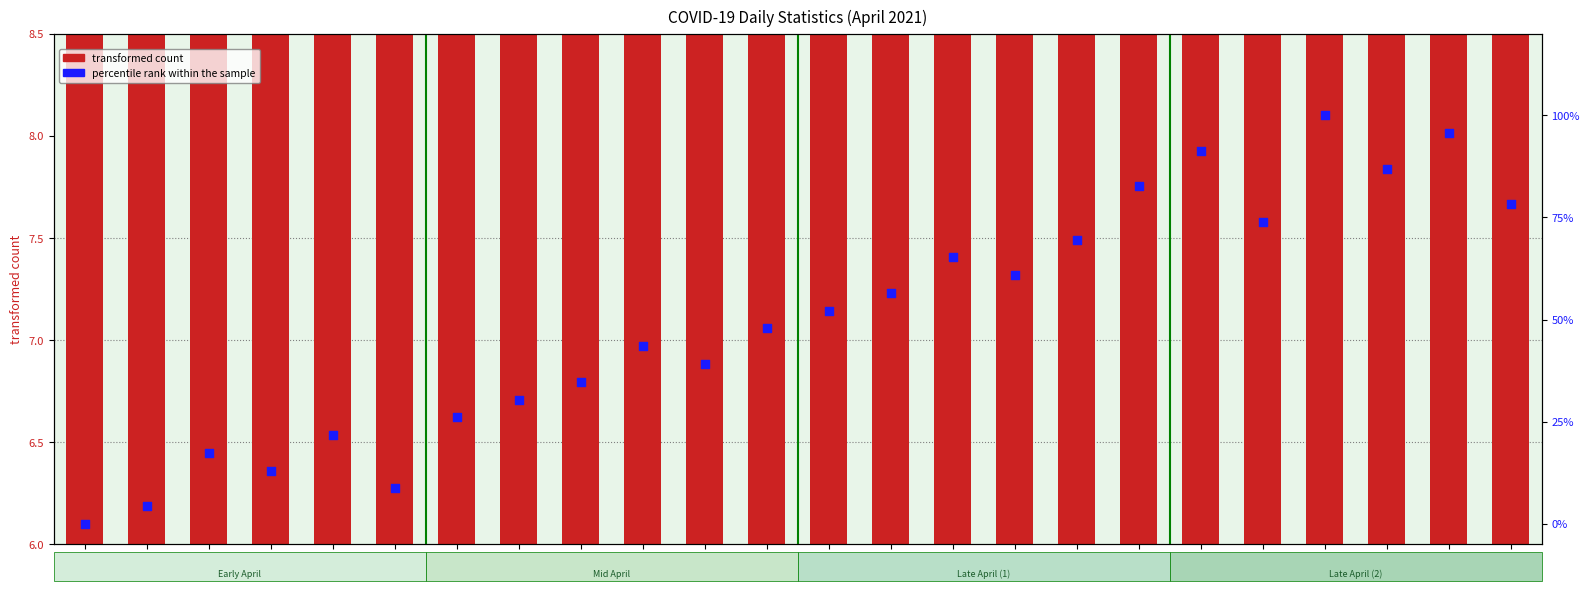

Which series reaches the minimum Y coordinate?

percentile rank within the sample